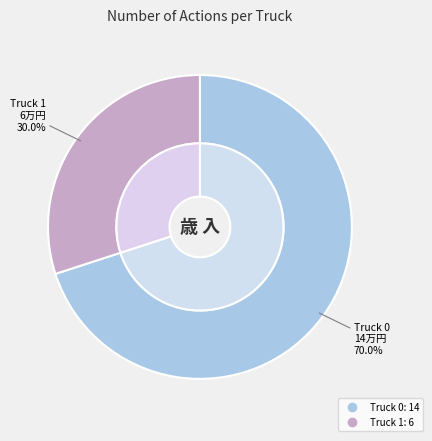

Rank the categories by value from lowest to highest.

Truck 1, Truck 0